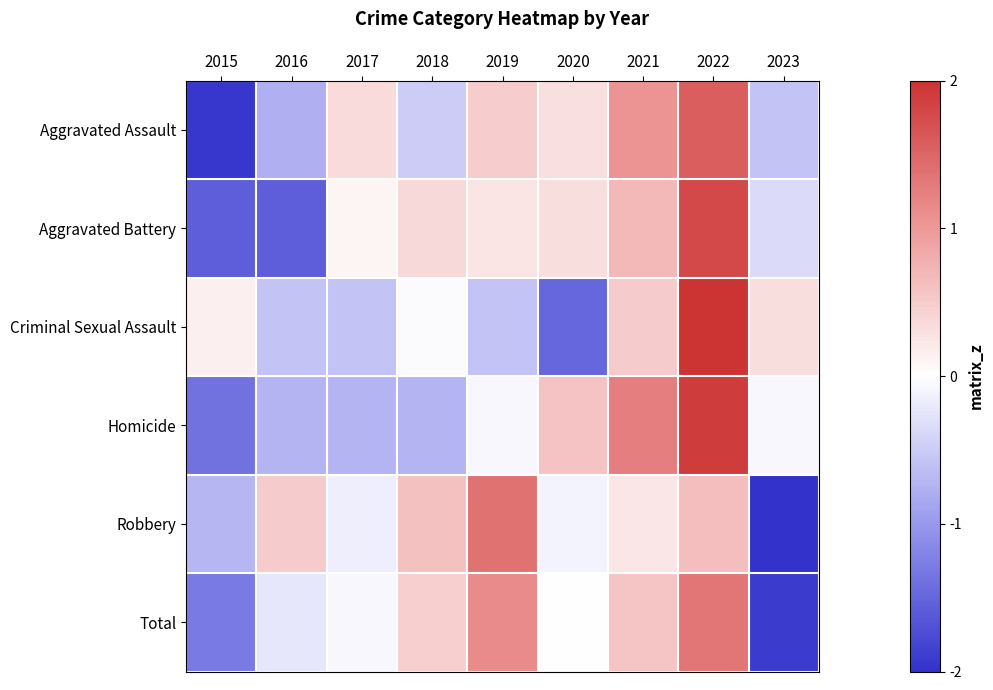

Reading left to right, extract all data points from this chart.

Aggravated Assault: 2015=-1.9	2016=-0.8	2017=0.4	2018=-0.5	2019=0.5	2020=0.3	2021=1.1	2022=1.6	2023=-0.6
Aggravated Battery: 2015=-1.6	2016=-1.6	2017=0.1	2018=0.4	2019=0.3	2020=0.3	2021=0.7	2022=1.8	2023=-0.3
Criminal Sexual Assault: 2015=0.1	2016=-0.6	2017=-0.6	2018=-0.0	2019=-0.6	2020=-1.5	2021=0.5	2022=2.0	2023=0.3
Homicide: 2015=-1.4	2016=-0.7	2017=-0.7	2018=-0.7	2019=-0.1	2020=0.6	2021=1.2	2022=1.9	2023=-0.1
Robbery: 2015=-0.7	2016=0.5	2017=-0.2	2018=0.6	2019=1.4	2020=-0.1	2021=0.2	2022=0.6	2023=-2.0
Total: 2015=-1.3	2016=-0.2	2017=-0.1	2018=0.5	2019=1.1	2020=-0.0	2021=0.6	2022=1.3	2023=-1.9